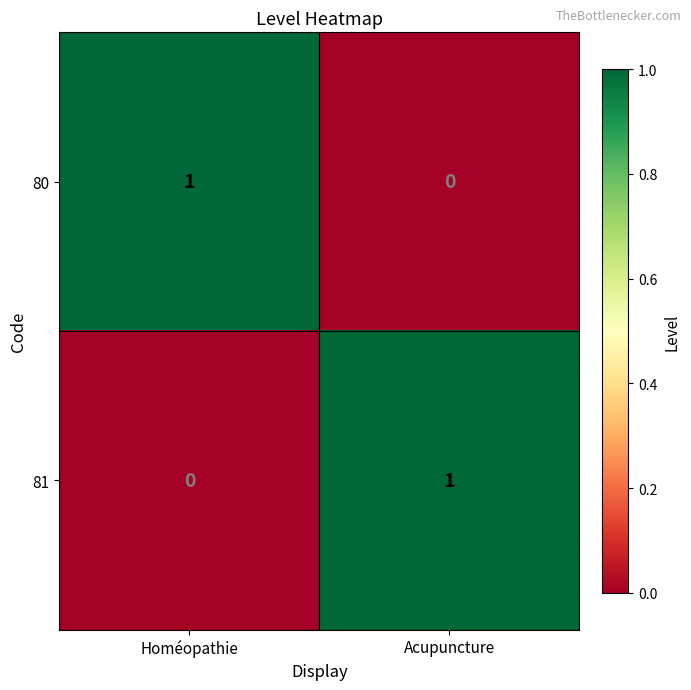

Reading left to right, extract all data points from this chart.

80: 1	0
81: 0	1